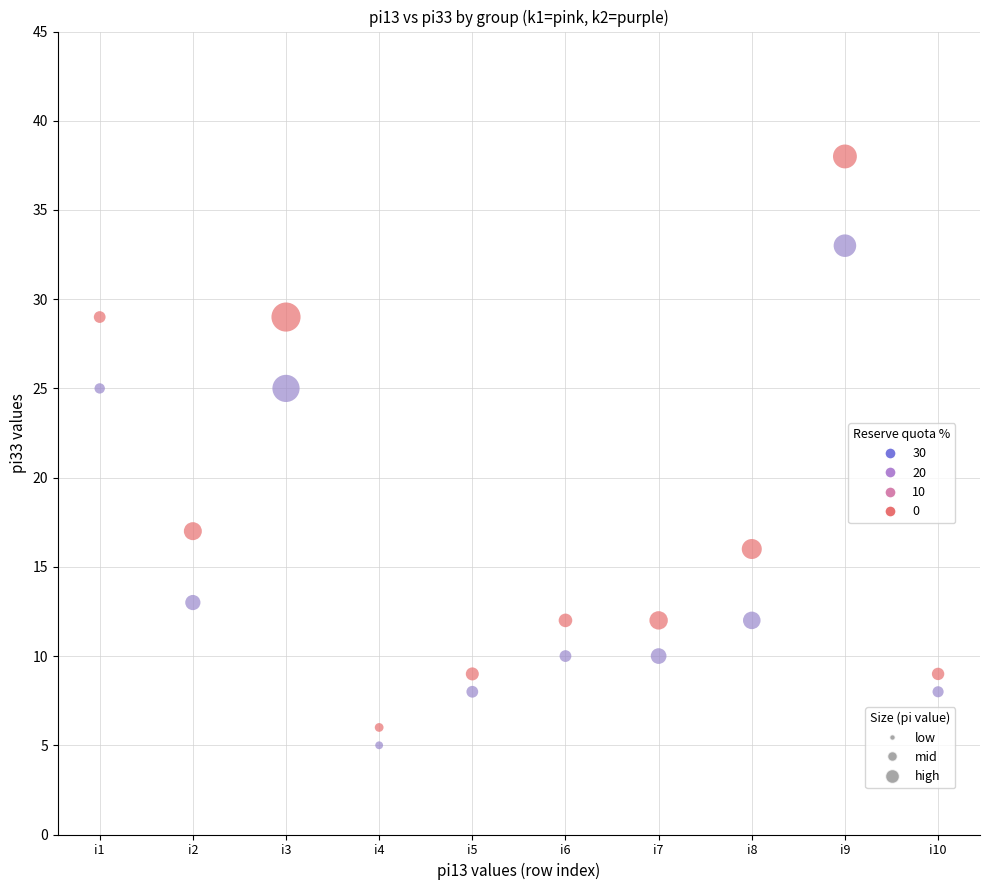

Across all data points, what is the range of X values (max minus min)?

9